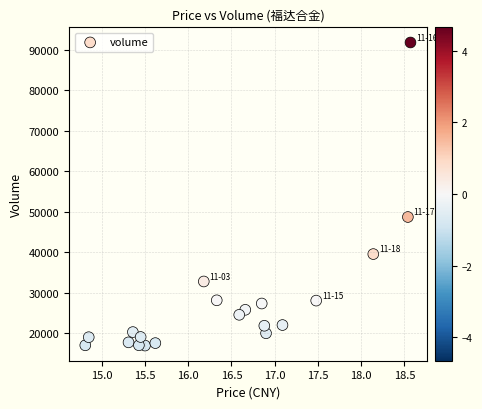

What Y value in the scatter plot is closest to 54376?

48692